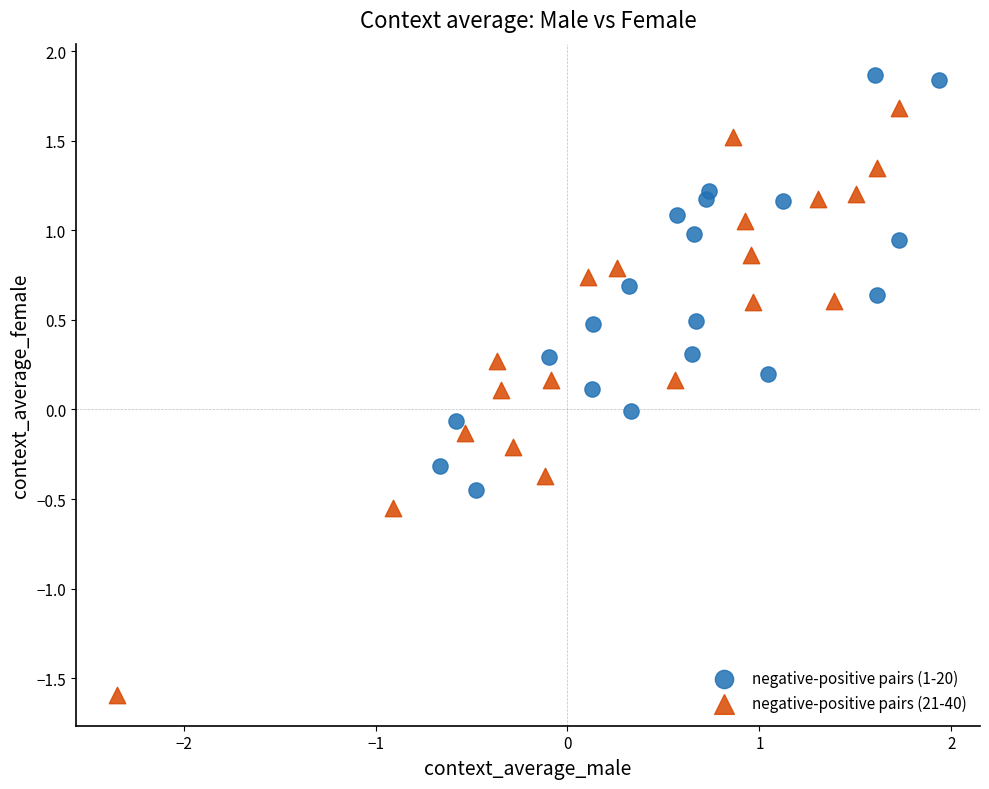

Which series reaches the maximum Y coordinate?

negative-positive pairs (1-20)